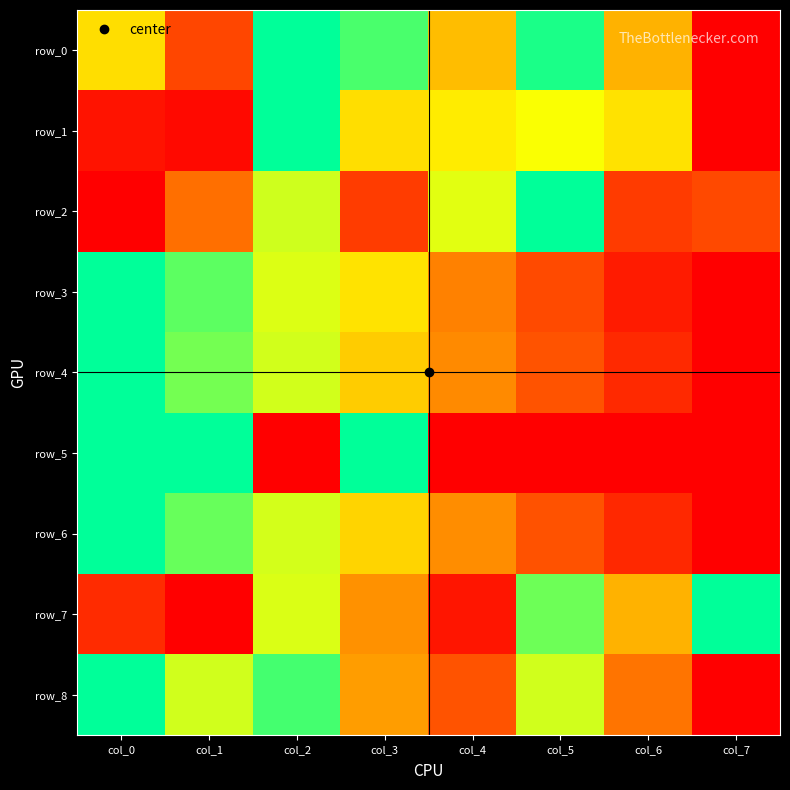

Which series has the largest range (max minus min)?

row_0